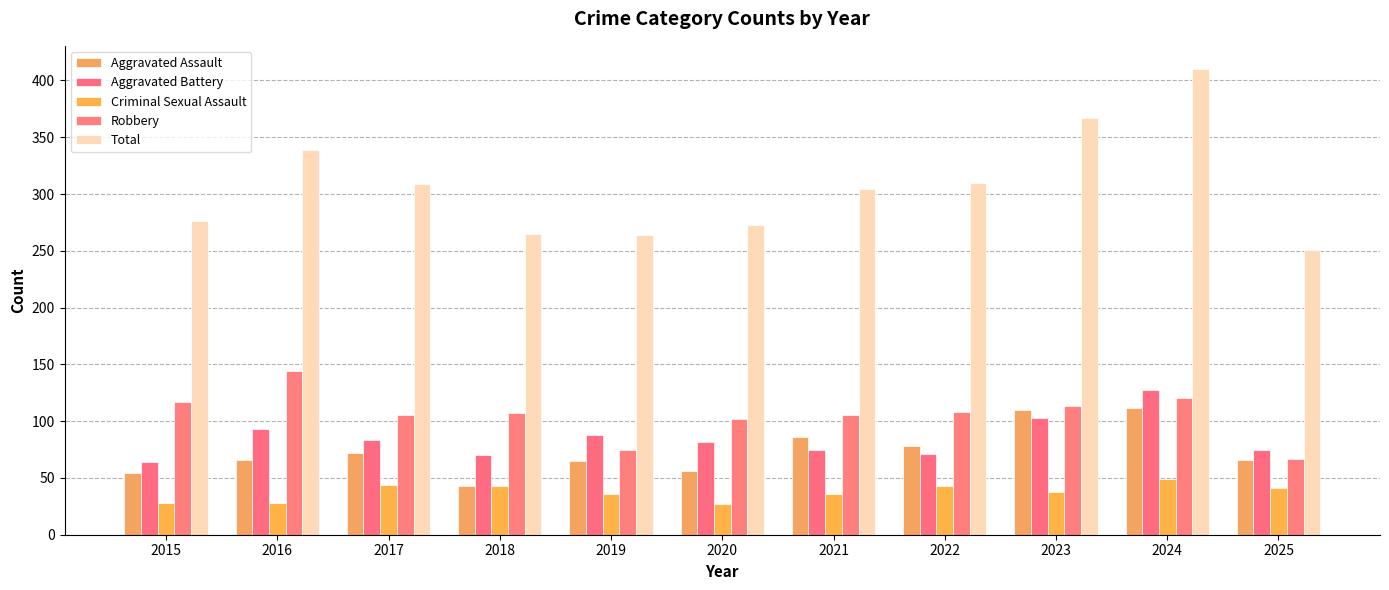

What is the average value of the Total series?

306